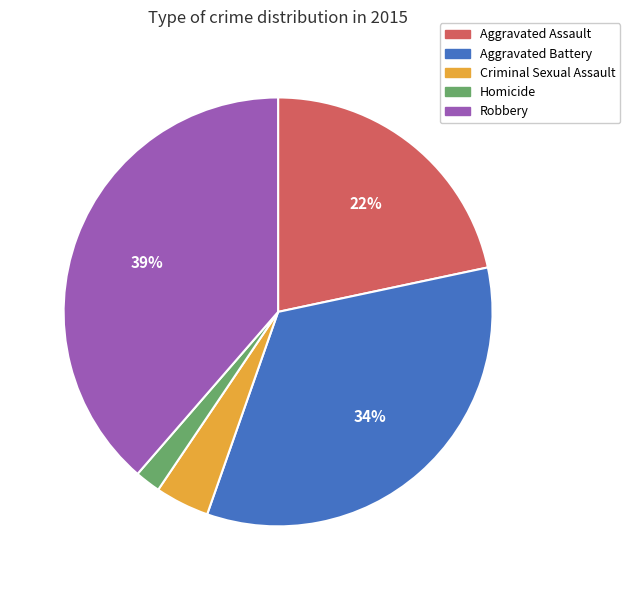

Does any single category account for the majority?

No